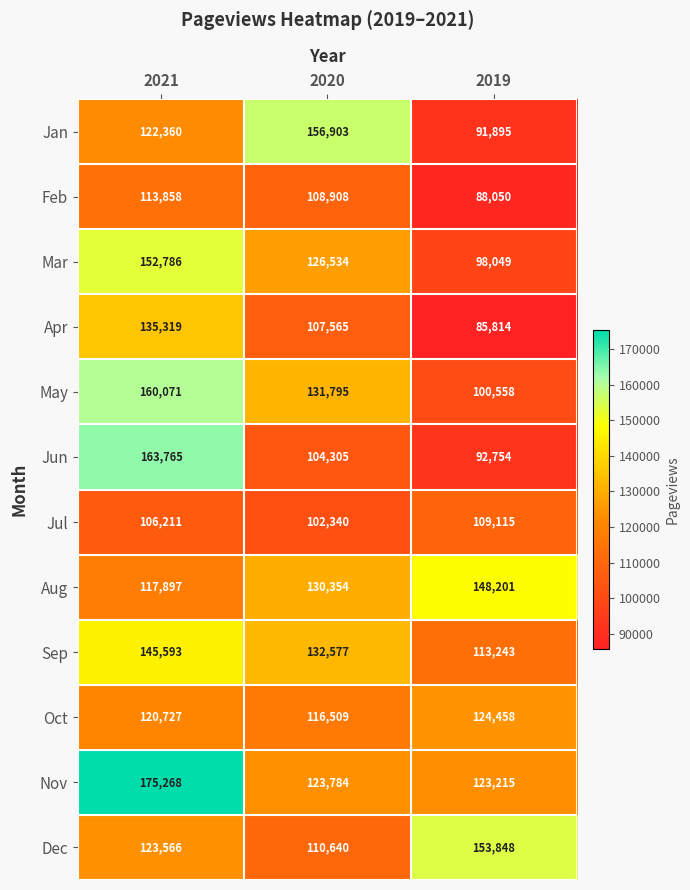

Which series has the largest range (max minus min)?

Jun